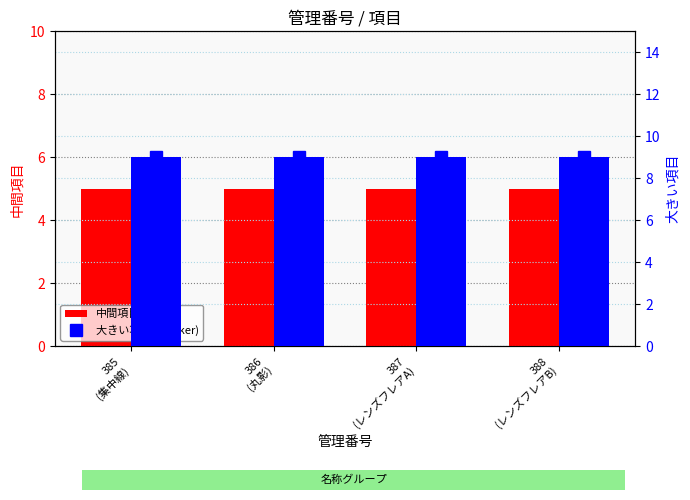

How many distinct data groups are displayed?

3